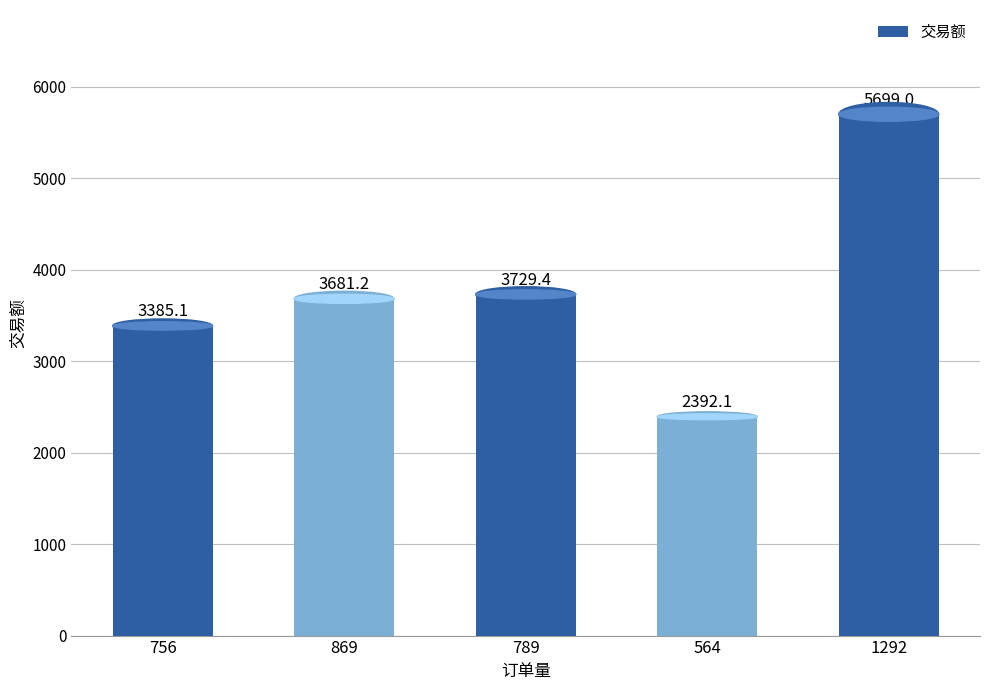

True or false: the data shows 3041.2 at 1292.

False